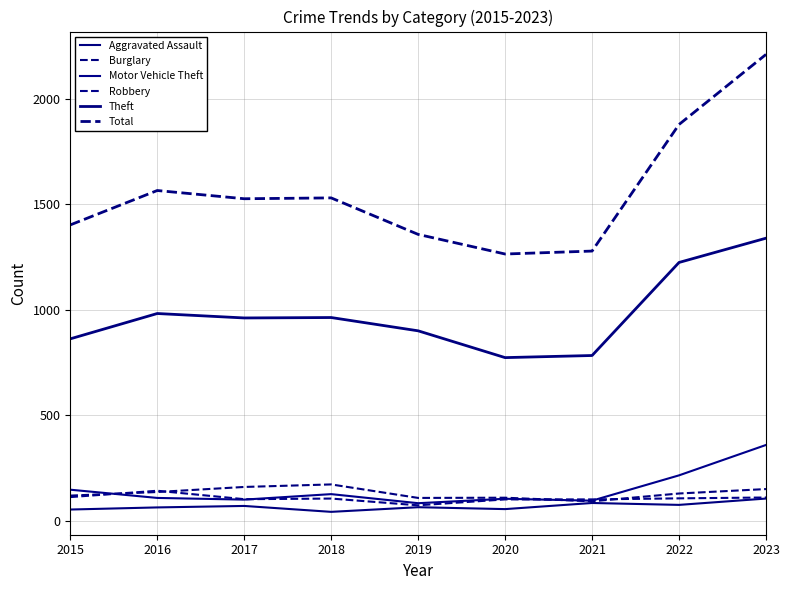

Count the number of data series in this chart.

6